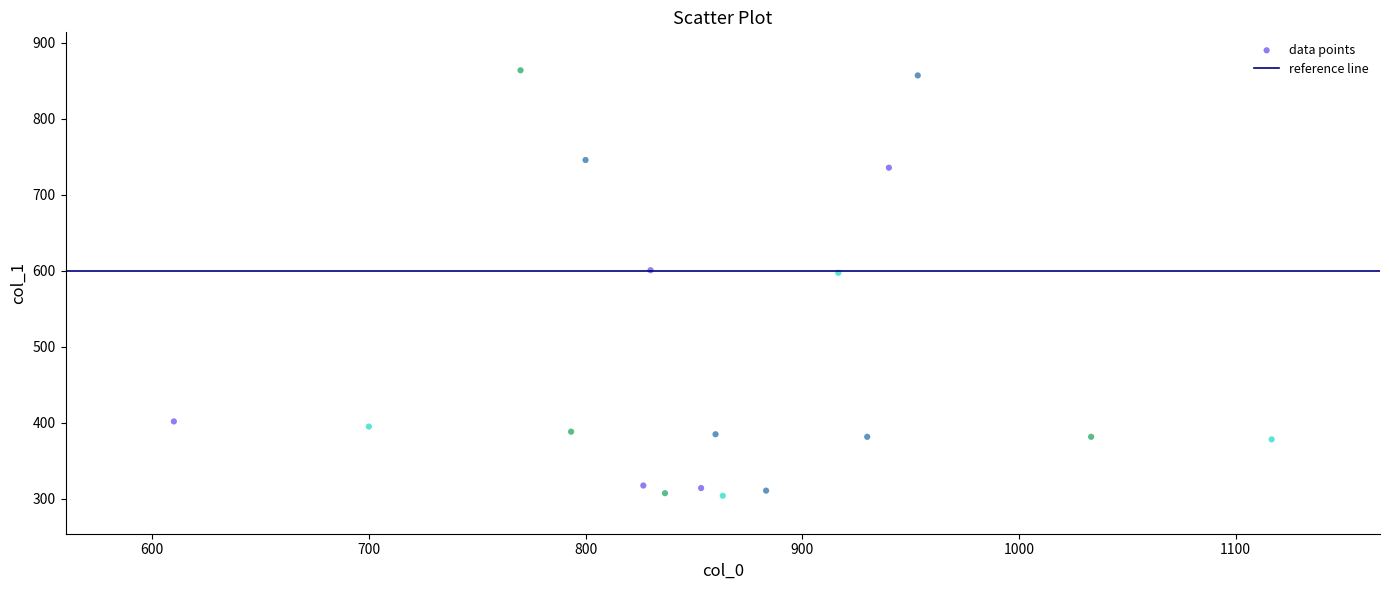

What is the range of X values (max minus min)?

506.7